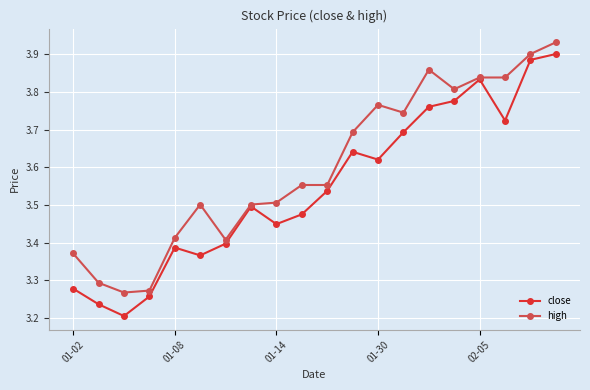

What are all the series names shown in the legend?

close, high